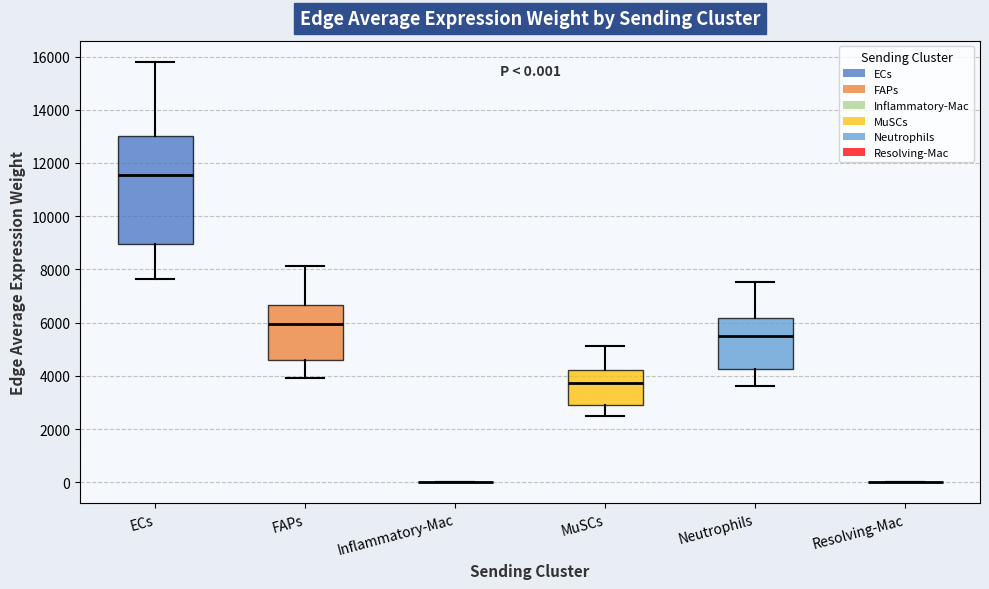

Which box is the tallest, from its lower edge to its upper edge?

ECs